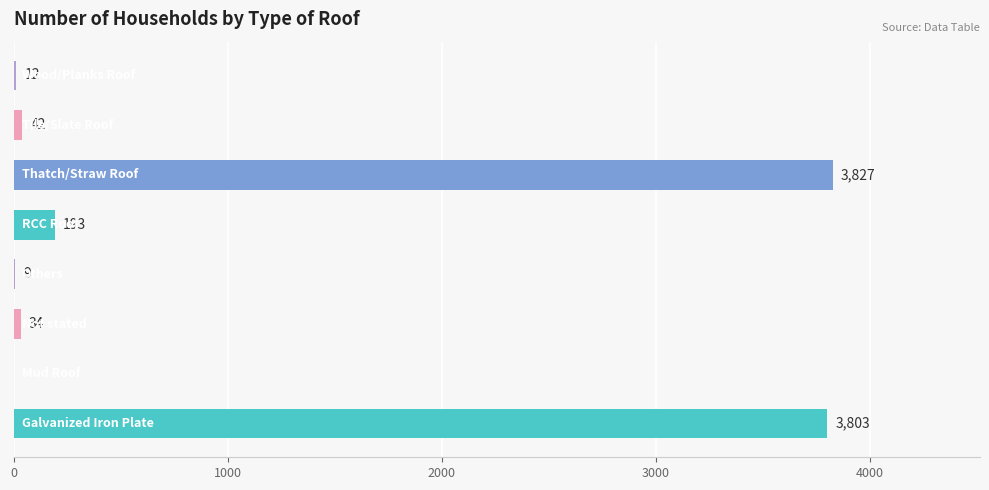

What is the greatest value displayed?

3827